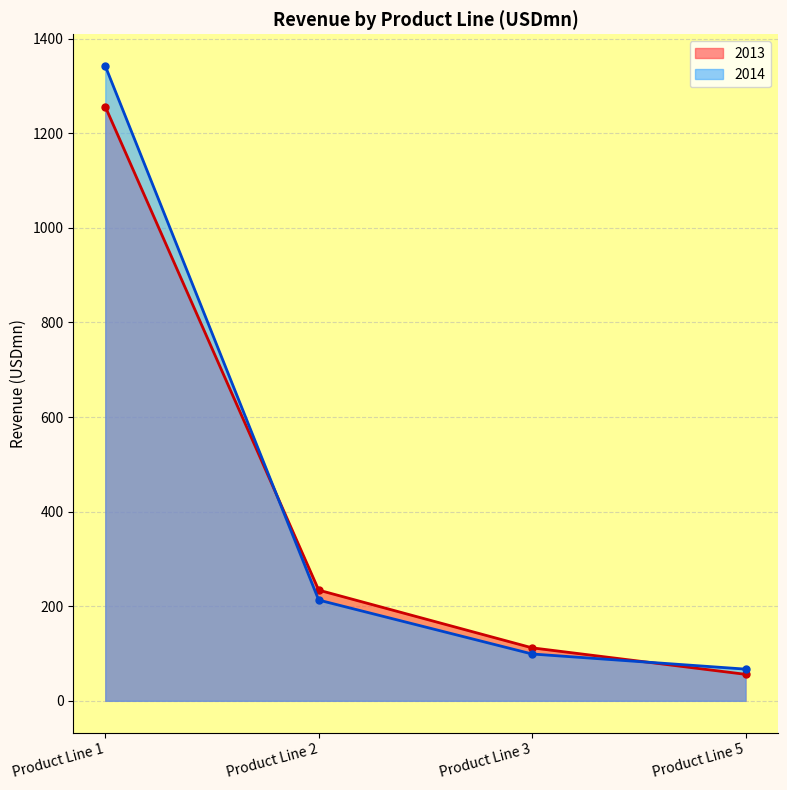

The value of 2014 at Product Line 1 is 2183. True or false?

False